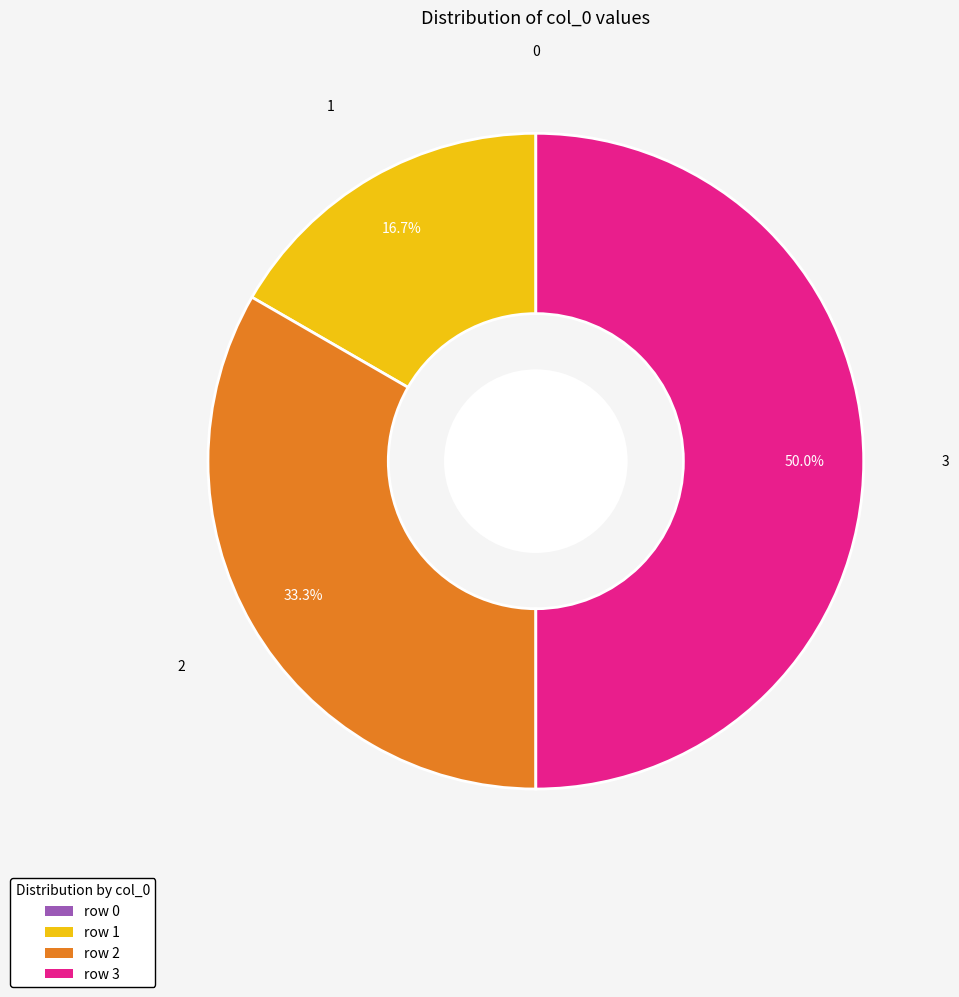

Which slice is the largest?

row 3